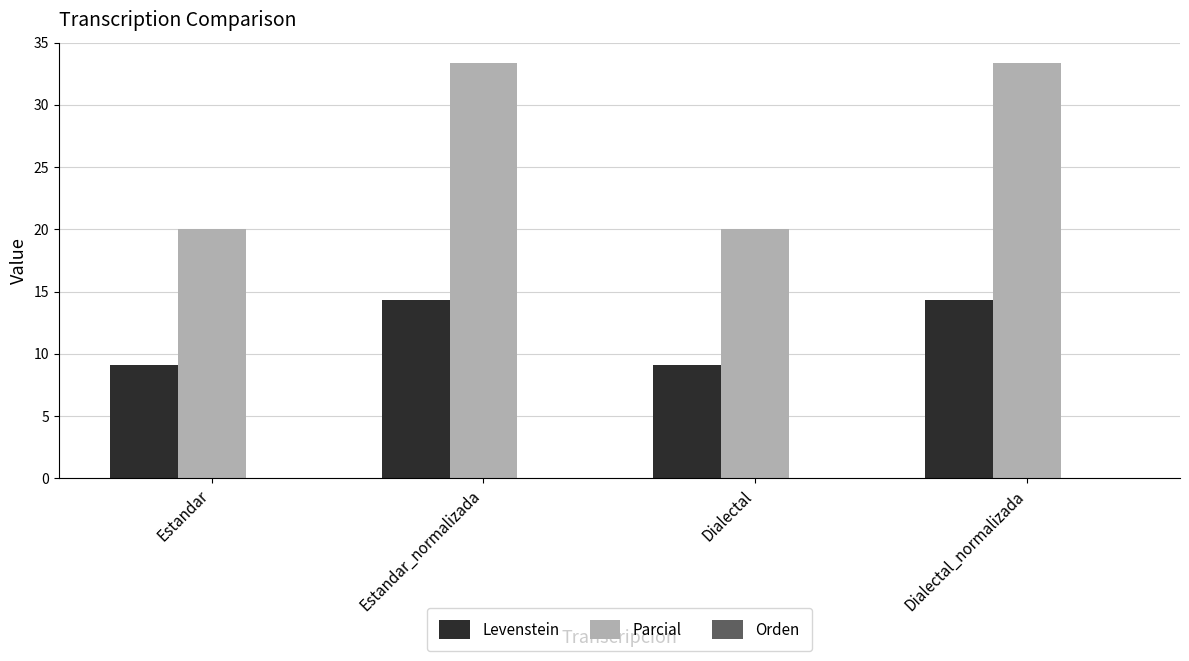

Between Estandar and Dialectal_normalizada, which series saw the biggest shift?

Parcial